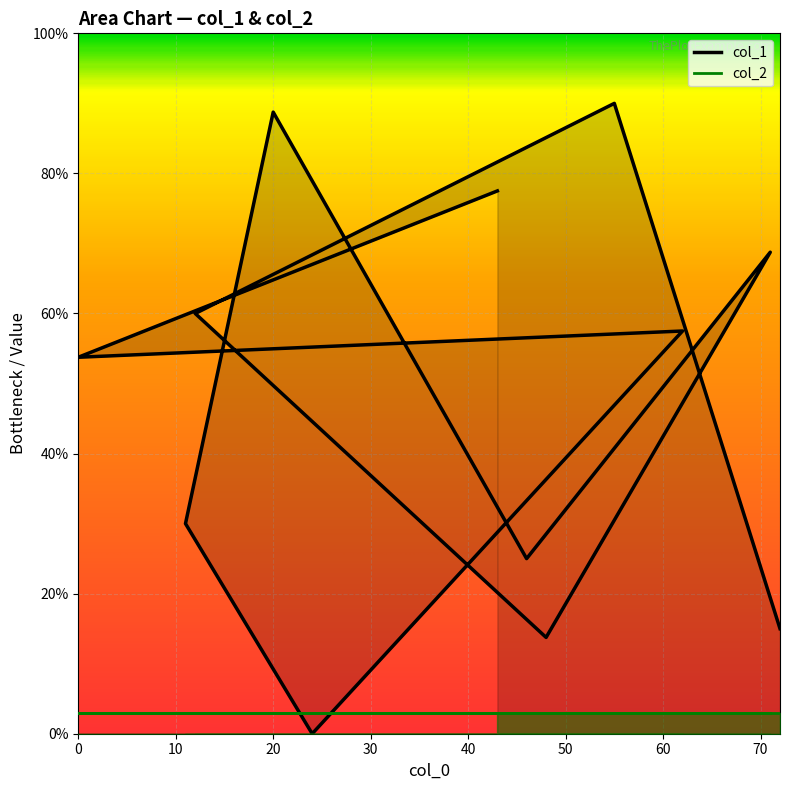

List the labels in order of value, smallest first.

24, 48, 72, 46, 11, 0, 62, 12, 71, 43, 20, 55